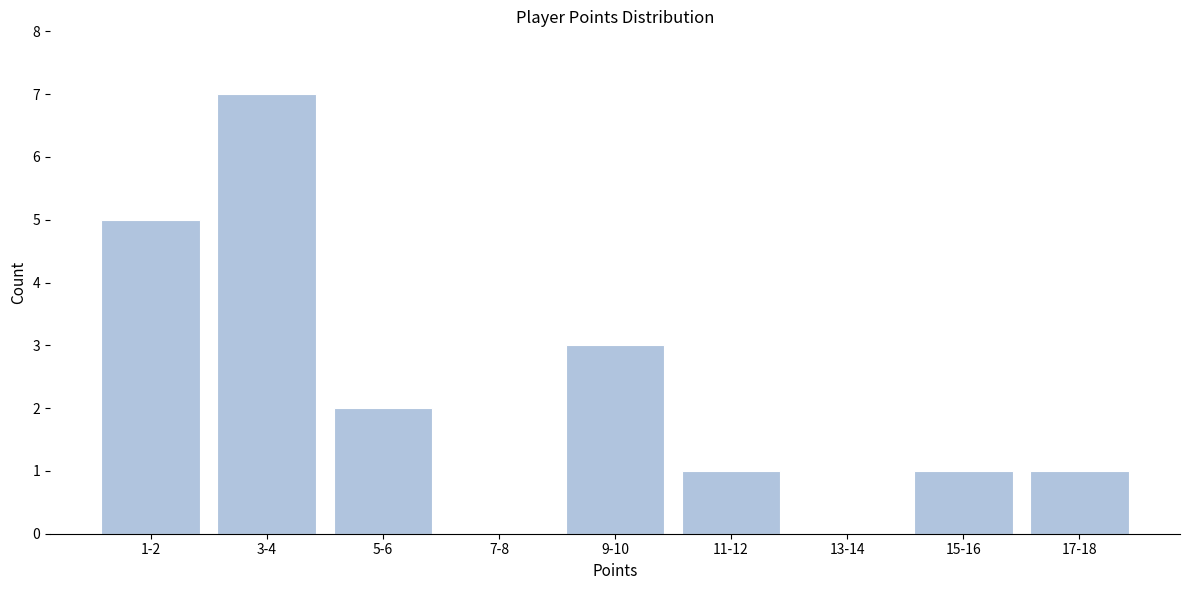

Reading right to left, what are all the values shown in this chart?

17-18=1	15-16=1	13-14=0	11-12=1	9-10=3	7-8=0	5-6=2	3-4=7	1-2=5